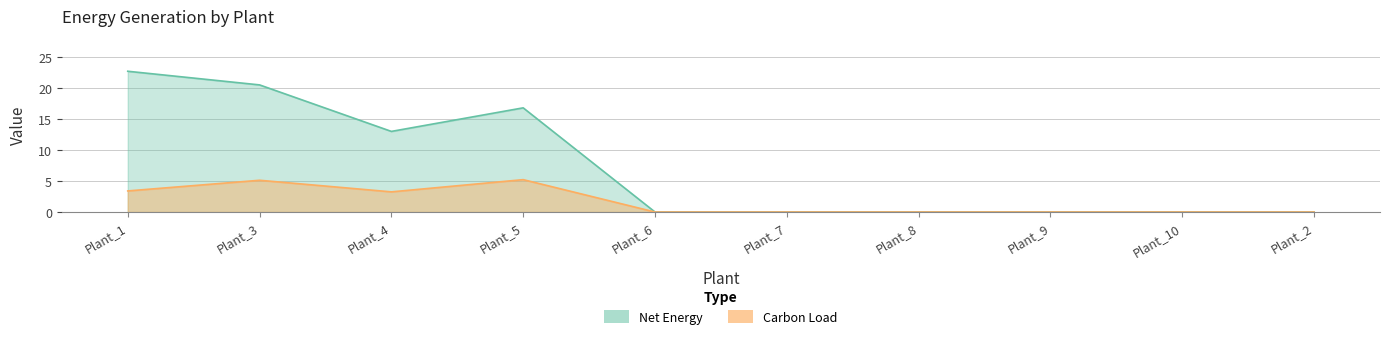

What is the difference between the maximum and second lowest values in the Carbon Load series?

5.2